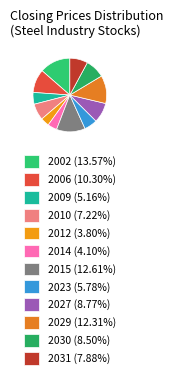

True or false: 2015 accounts for 13% of the total.

True